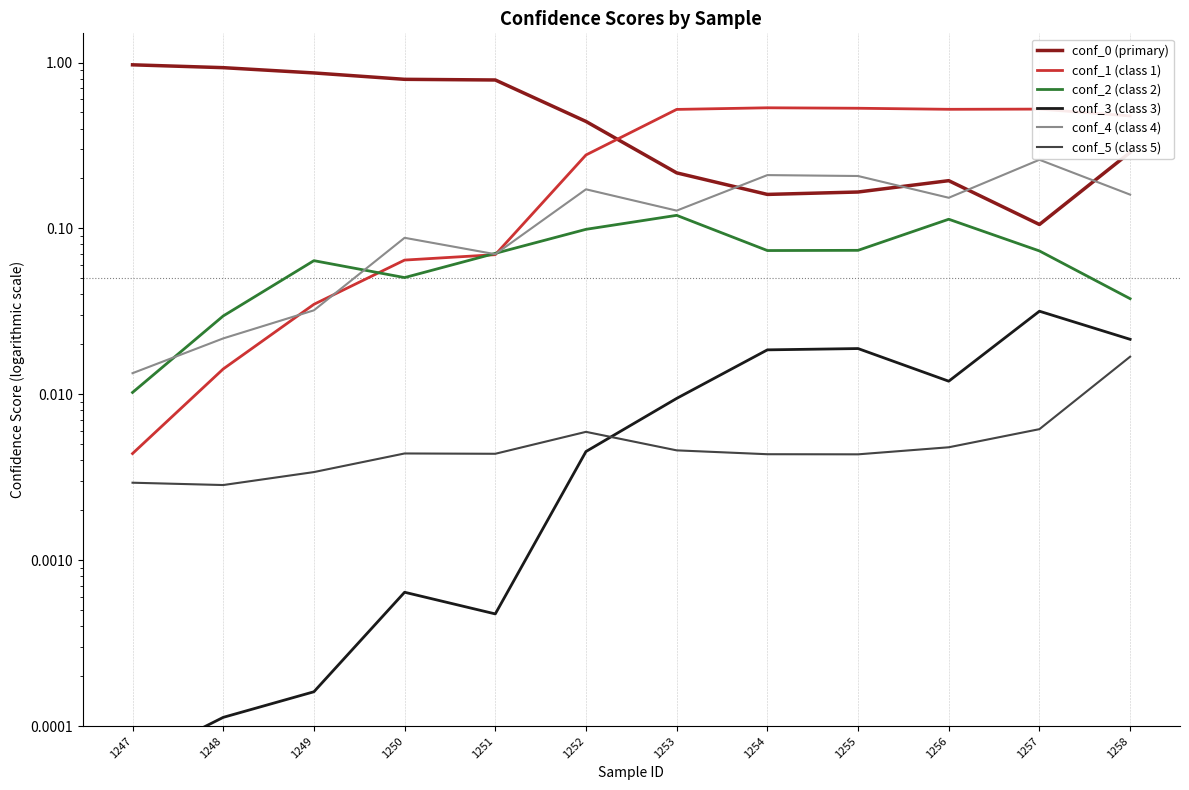

What are all the series names shown in the legend?

conf_0 (primary), conf_1 (class 1), conf_2 (class 2), conf_3 (class 3), conf_4 (class 4), conf_5 (class 5)